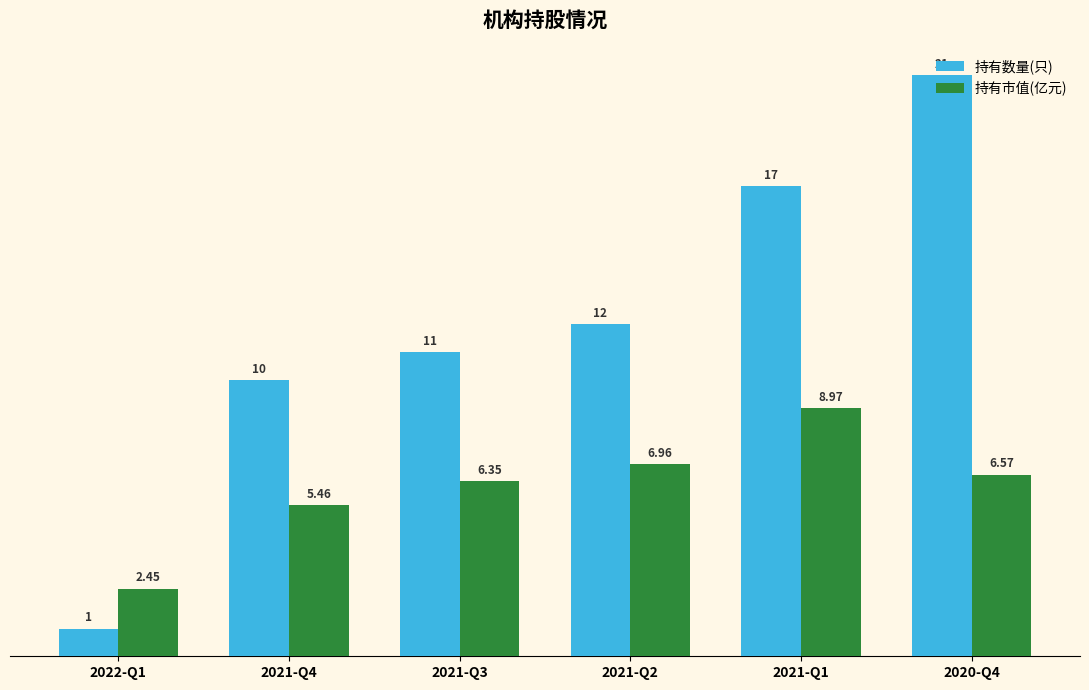

What is the sum of the 持有数量(只) values at 2022-Q1 and 2021-Q4?

11.0